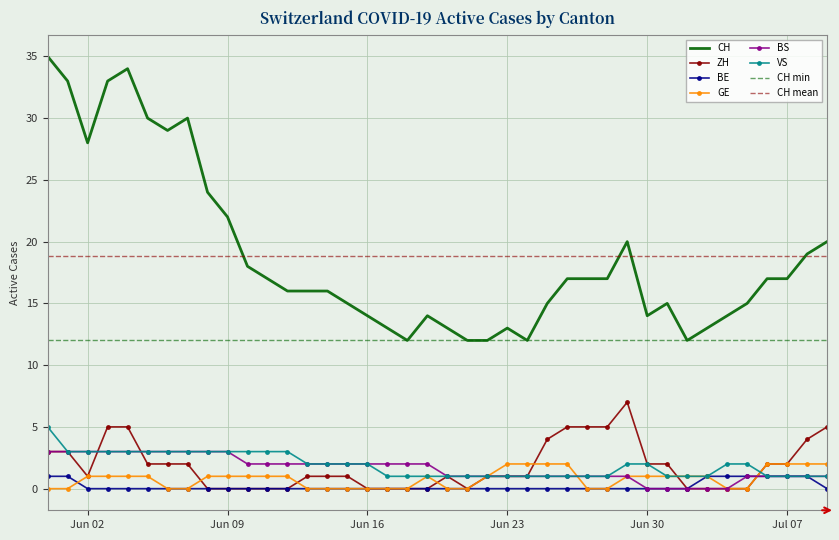

Is this an area chart (filled region under the line)?

No